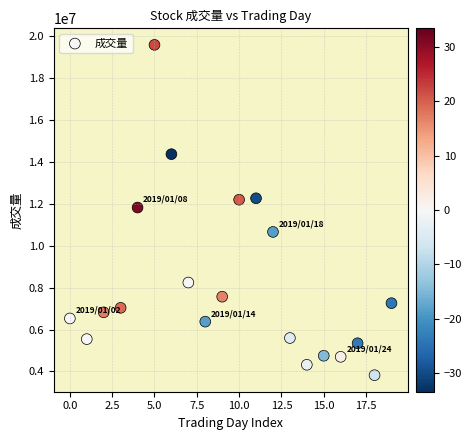

What is the range of Y values (max minus min)?

15744435